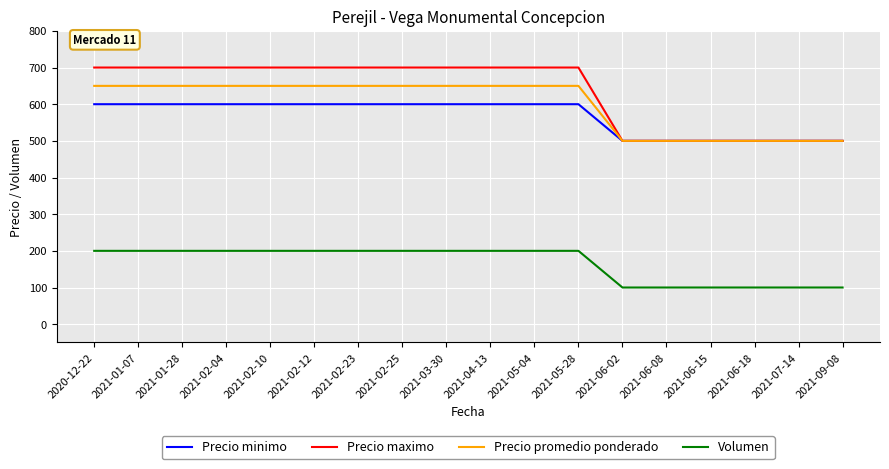

Reading left to right, list all the values displayed in this chart.

Precio minimo: 600	600	600	600	600	600	600	600	600	600	600	600	500	500	500	500	500	500
Precio maximo: 700	700	700	700	700	700	700	700	700	700	700	700	500	500	500	500	500	500
Precio promedio ponderado: 650	650	650	650	650	650	650	650	650	650	650	650	500	500	500	500	500	500
Volumen: 200	200	200	200	200	200	200	200	200	200	200	200	100	100	100	100	100	100